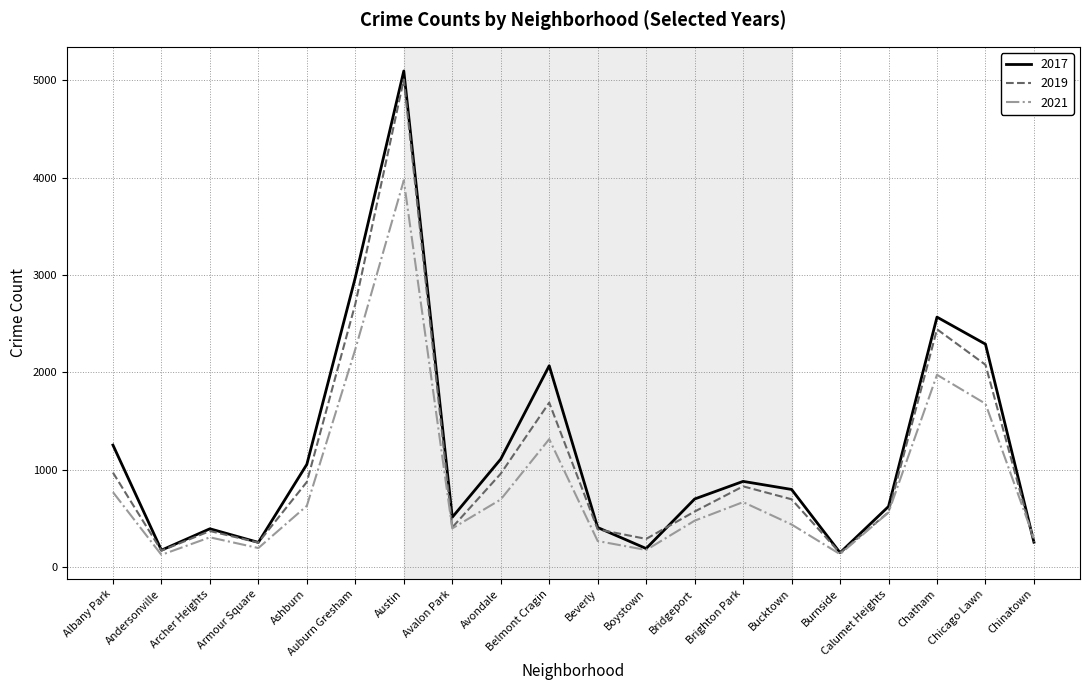

Which series changed the most between Armour Square and Austin?

2017